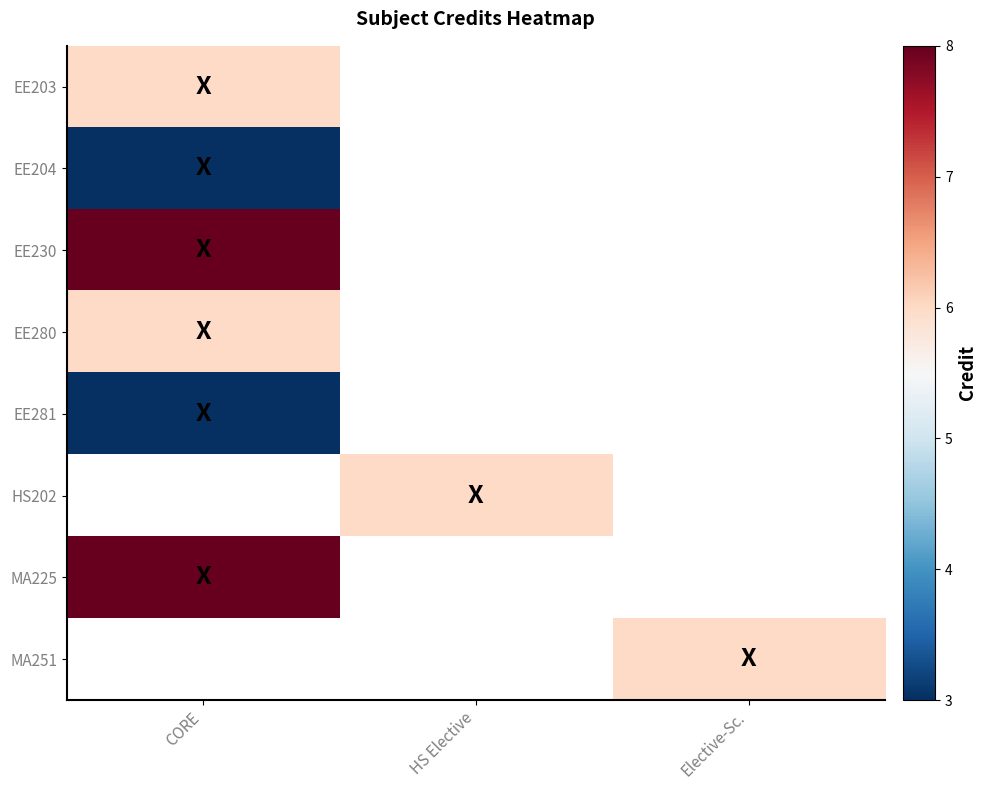

Which category has the highest value across all series?

CORE